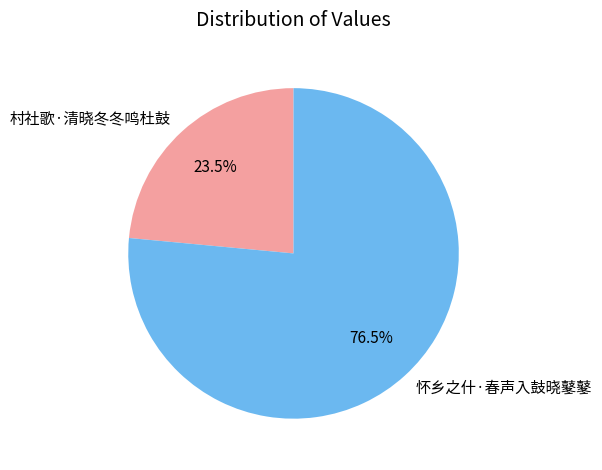

Which category has the smallest portion of the pie?

村社歌·清晓冬冬鸣杜鼓